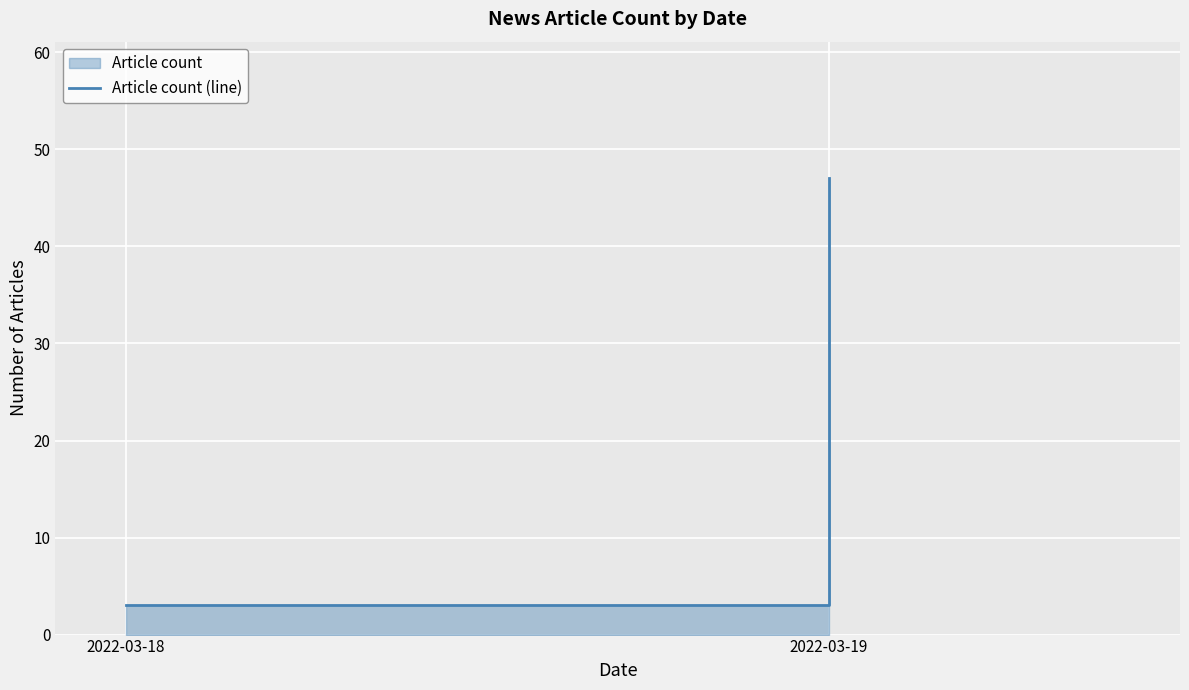

Reading left to right, list all the values displayed in this chart.

2022-03-18=3	2022-03-19=47